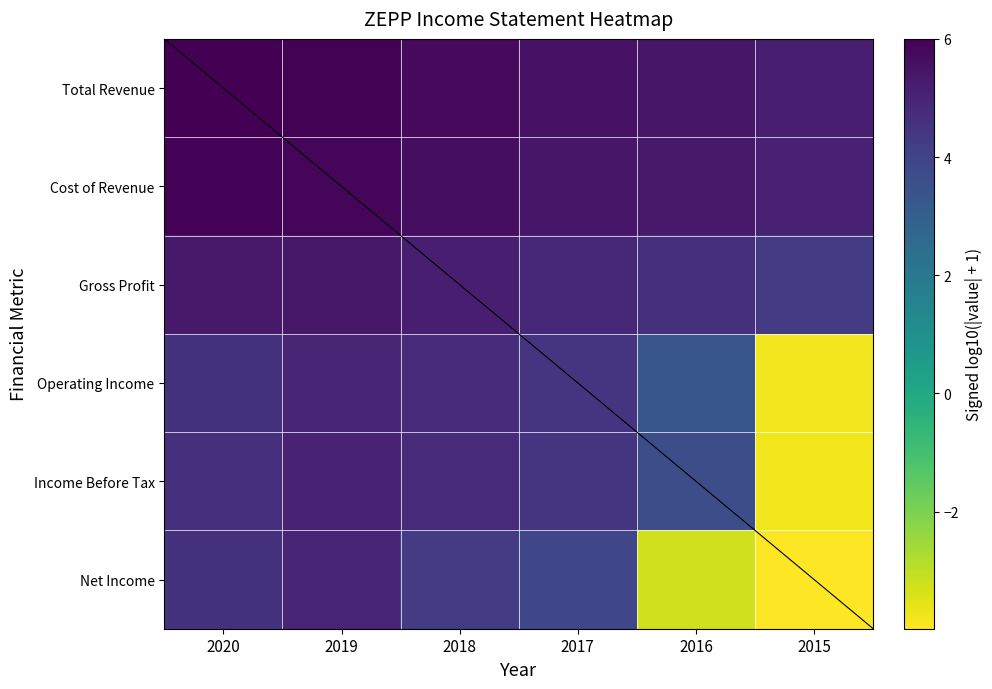

What is the minimum value shown in the chart?

-4.0